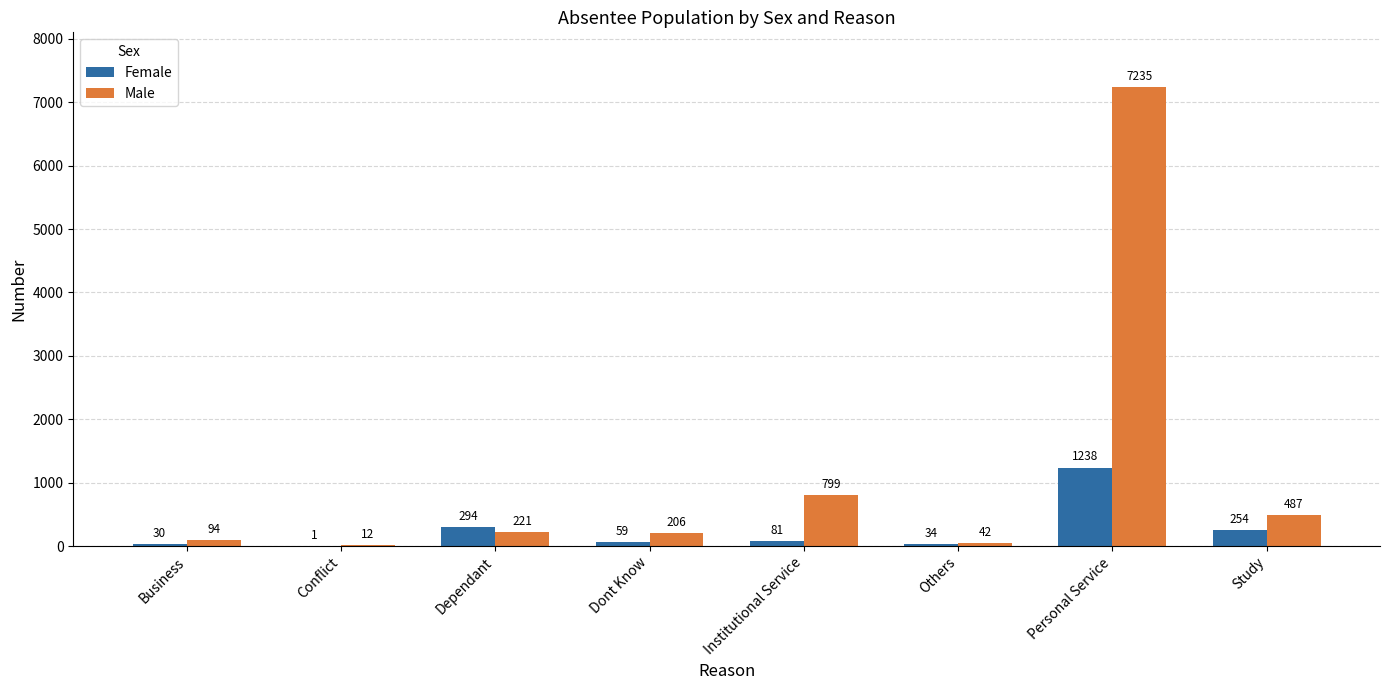

At which label does Male reach its peak?

Personal Service